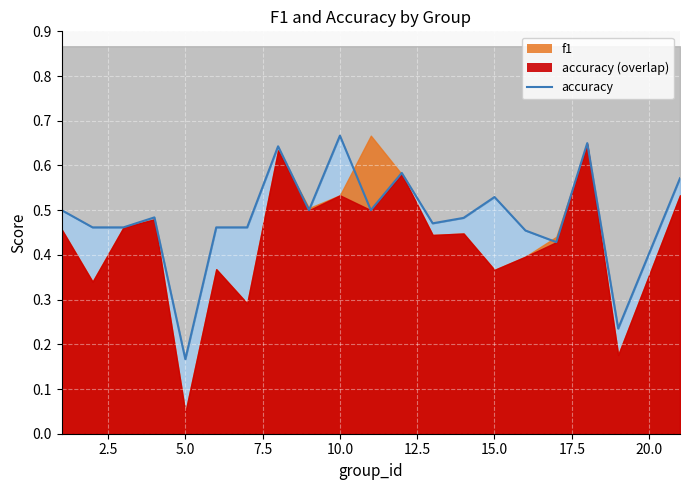

Rank the categories by value from lowest to highest.

5, 19, 17, 16, 2, 3, 6, 7, 13, 14, 4, 1, 9, 11, 15, 21, 12, 8, 18, 10